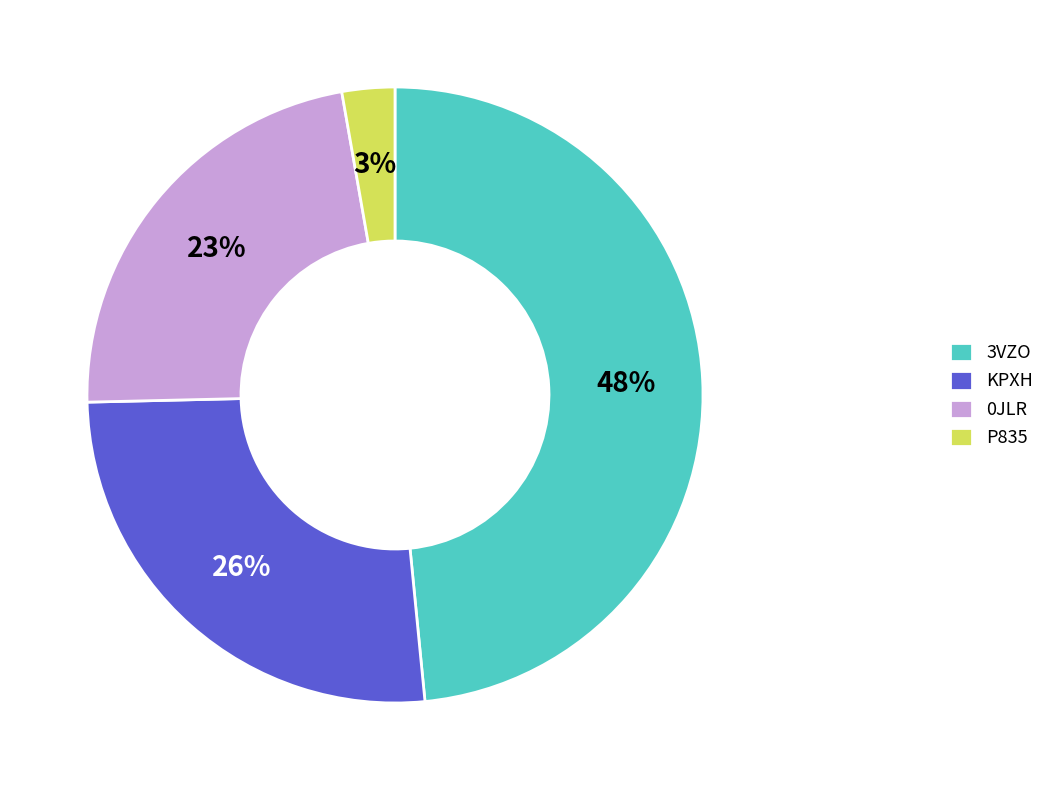

How many segments does this pie chart have?

4